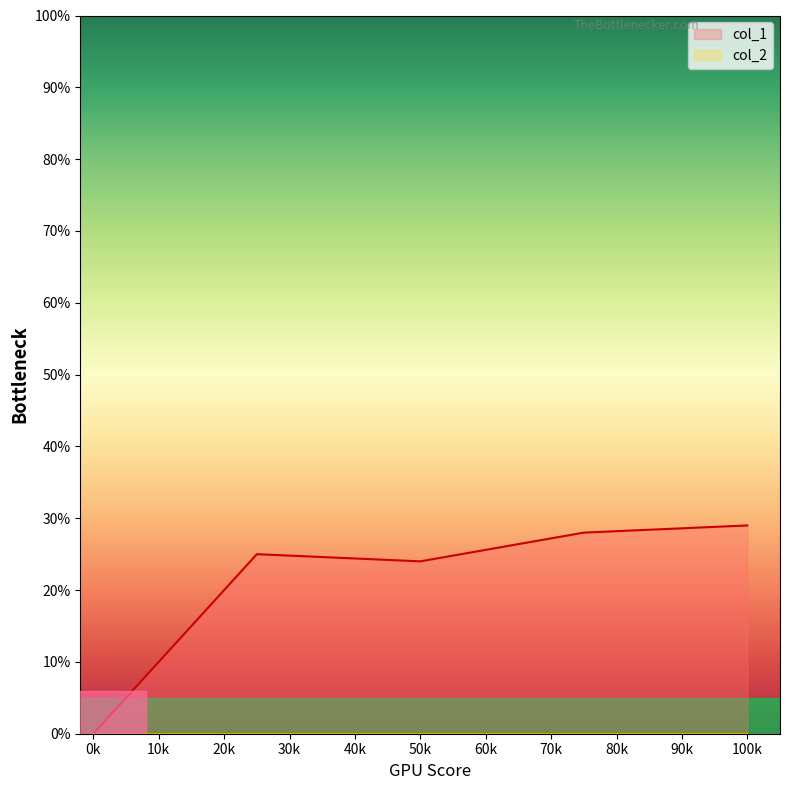

The col_1 series shows 52 at 100k. True or false?

False